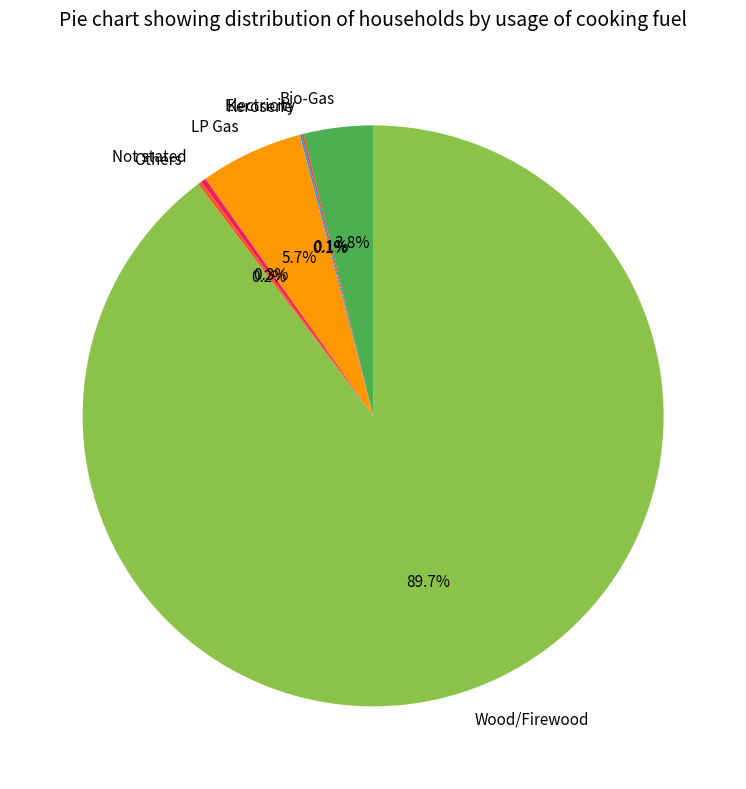

Which slice is the largest?

Wood/Firewood